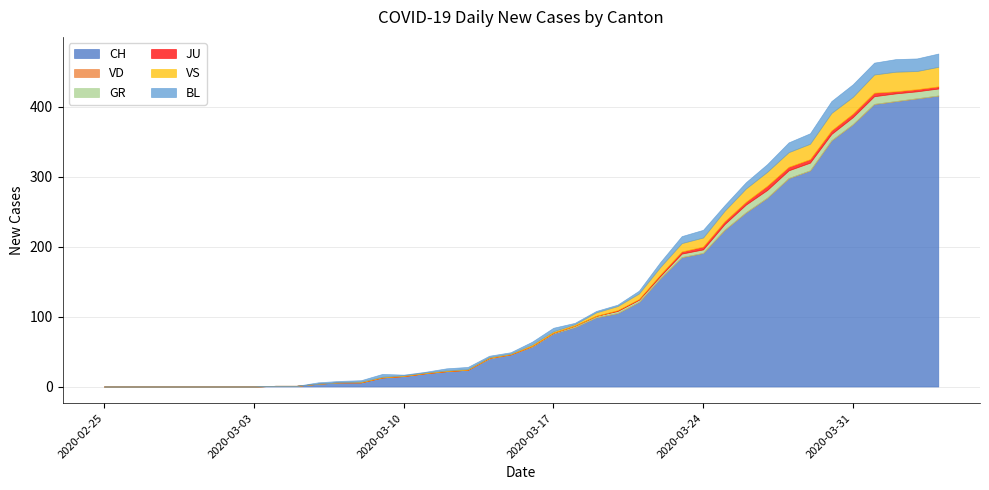

Does the chart display data point markers on the line(s)?

No